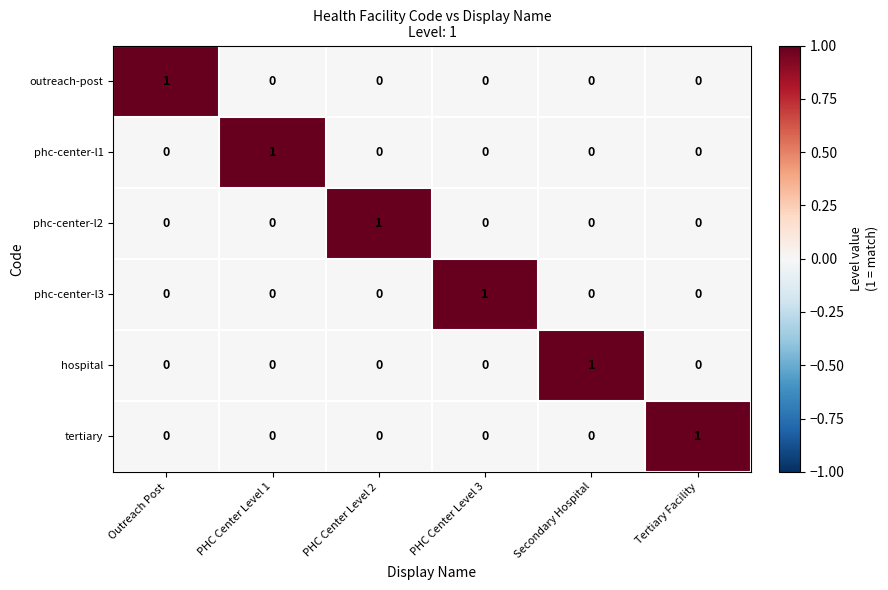

At which label does phc-center-l2 reach its peak?

PHC Center Level 2